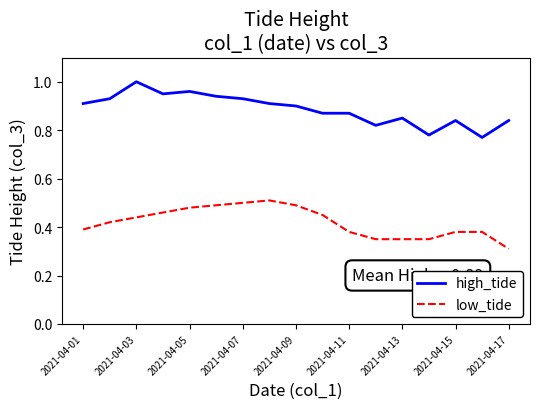

True or false: high_tide and low_tide intersect in this chart.

False